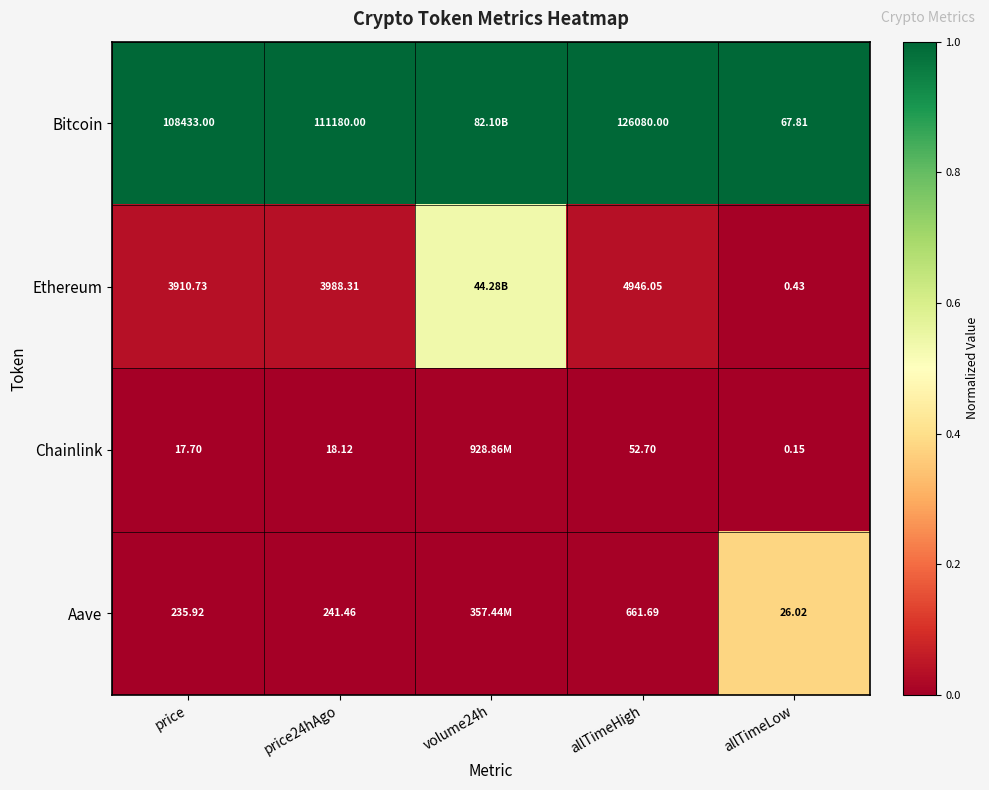

Which series changed the most between price and allTimeHigh?

Bitcoin